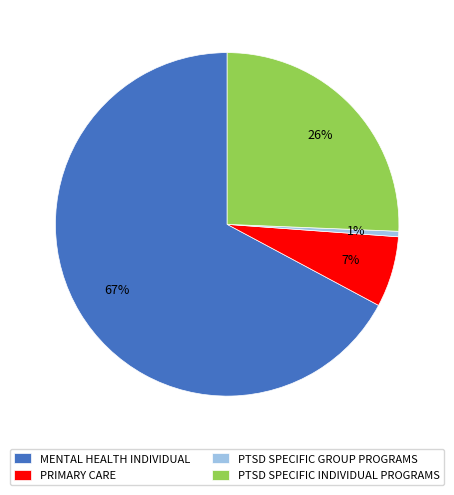

How many slices are in this pie chart?

4